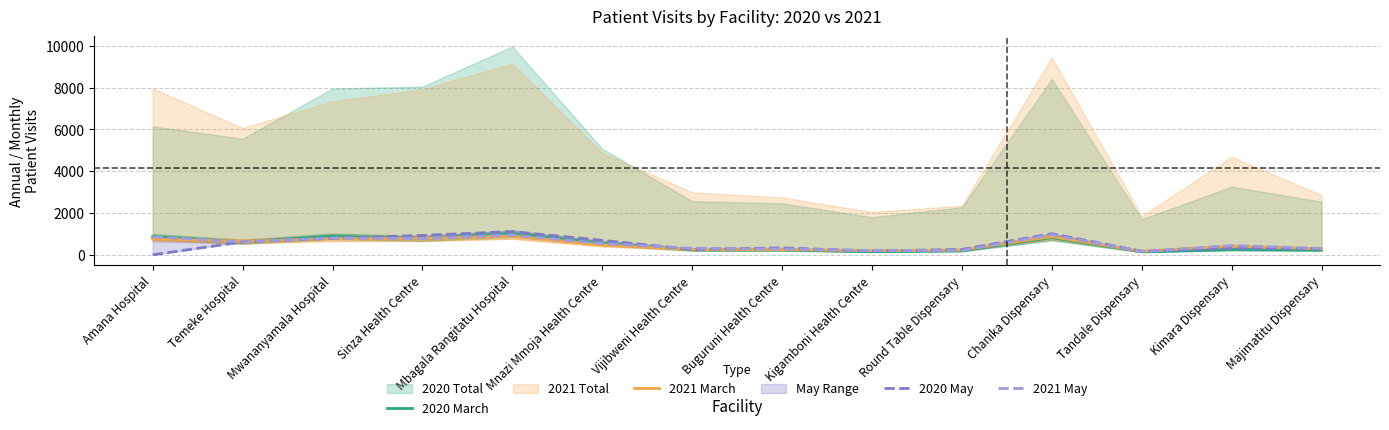

Which category has the highest value across all series?

Mbagala Rangitatu Hospital